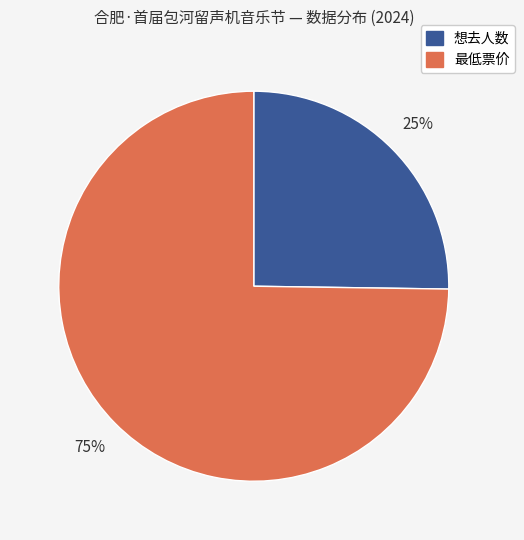

To the nearest percent, what is the average slice percentage?

50%